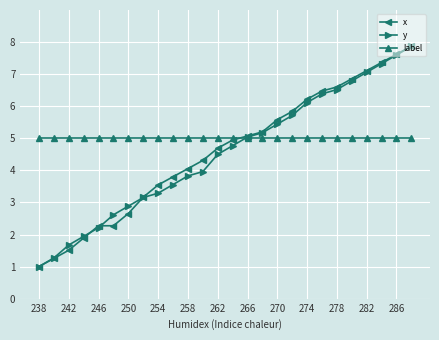

Which series has the largest total across all categories?

label